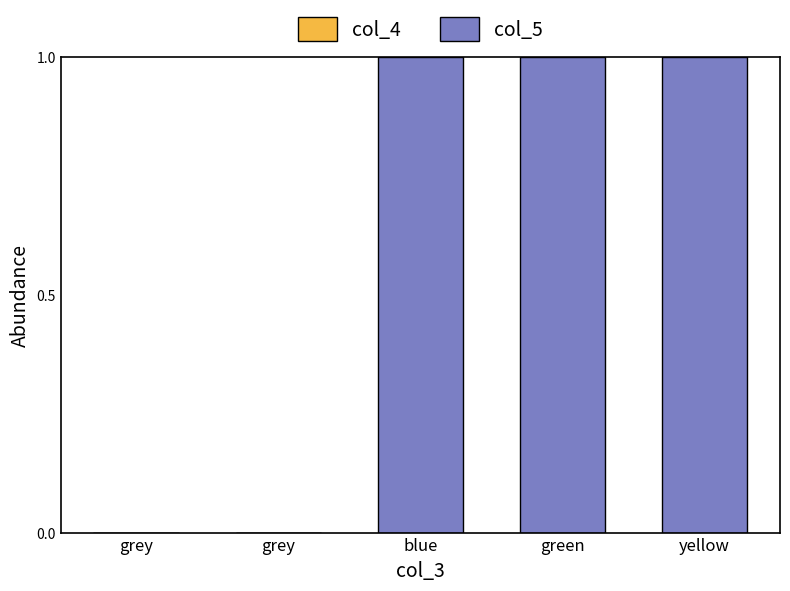

Are the bars horizontal?

No